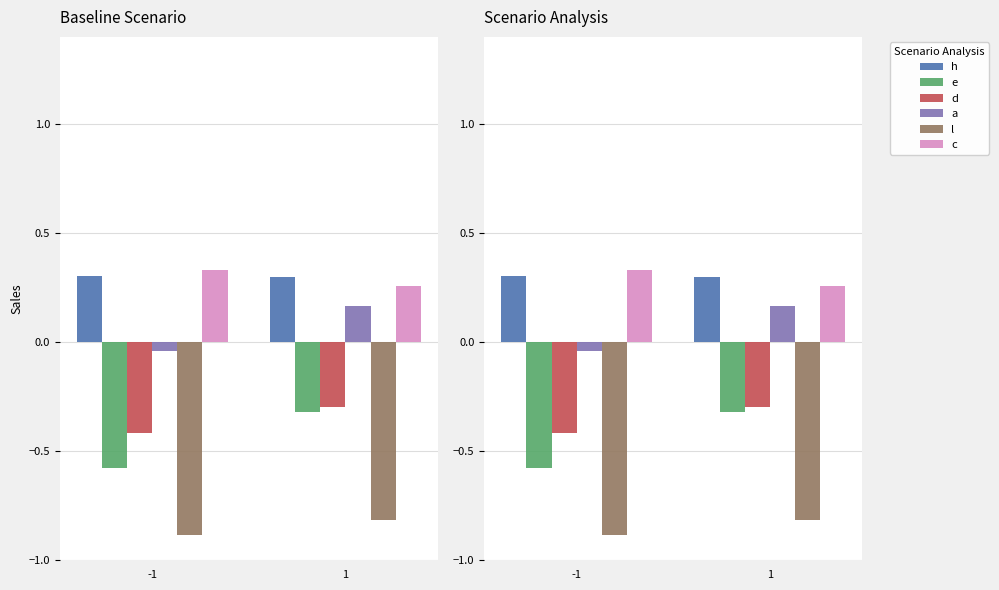

What value does the a series have at 1?

0.2